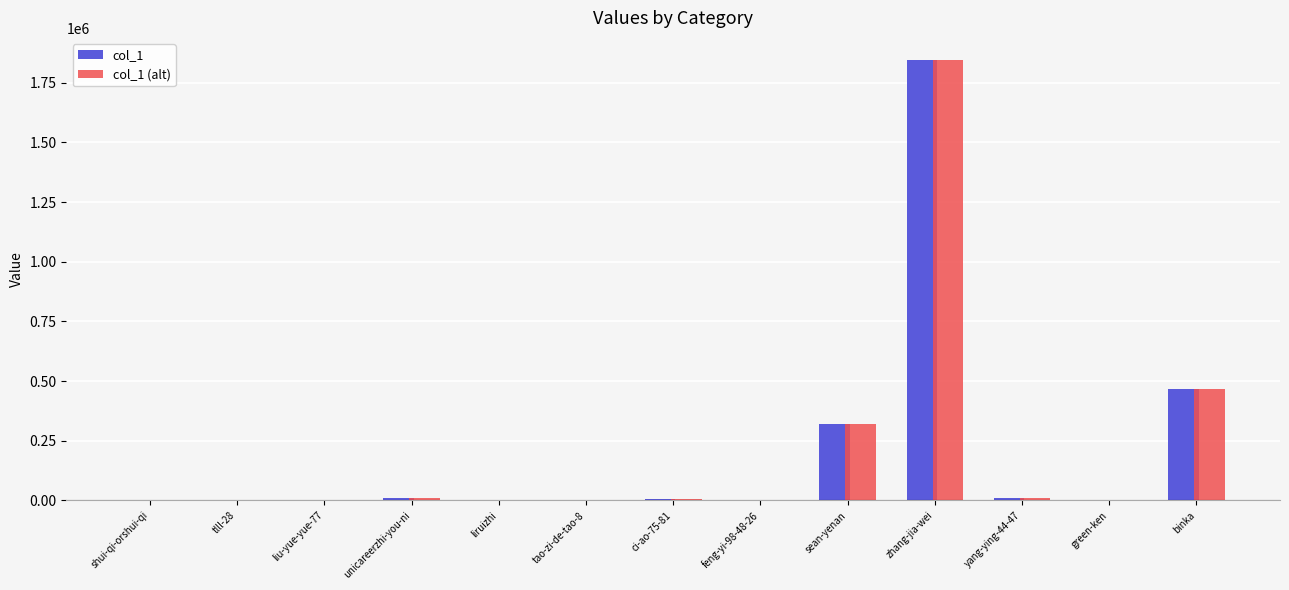

At which label does col_1 reach its peak?

zhang-jia-wei